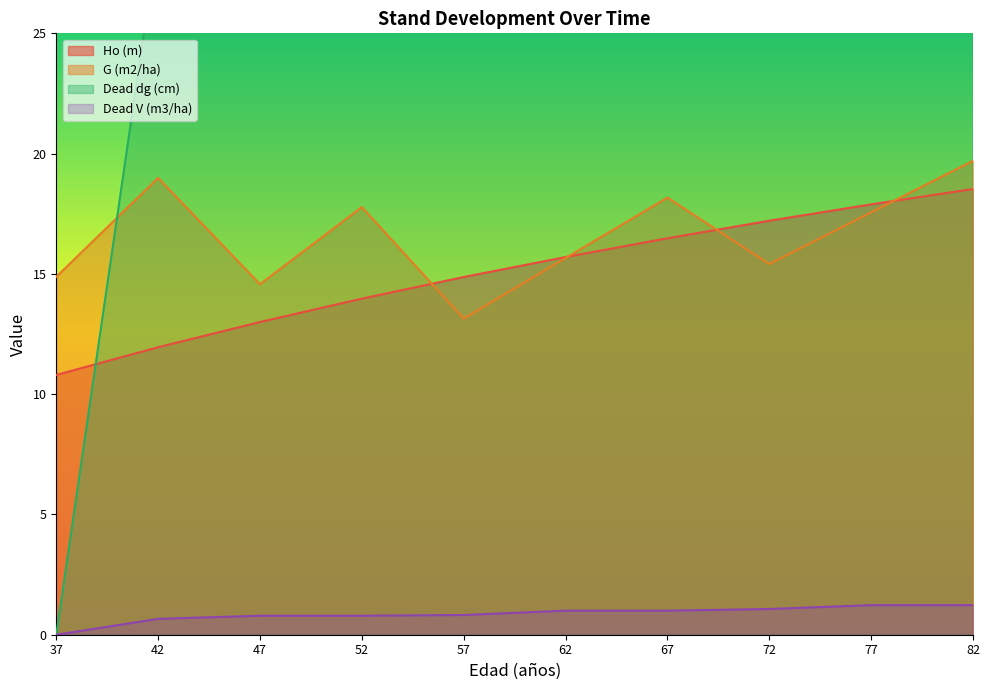

Read the Dead V (m3/ha) value at 82.

1.2